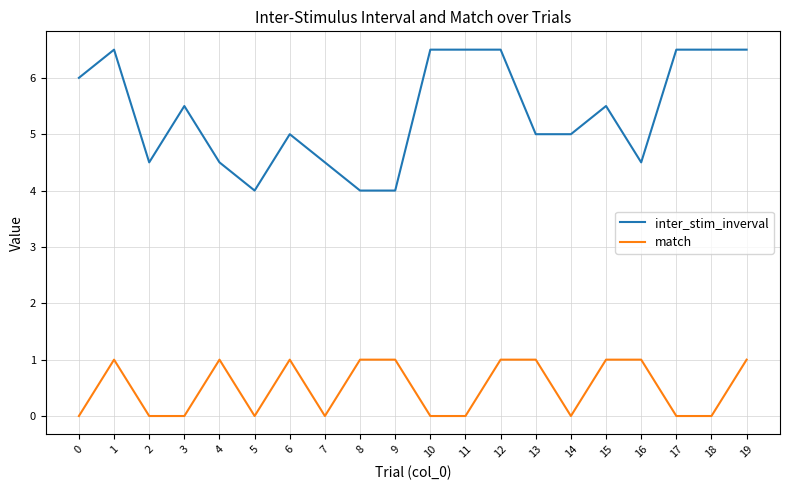

Which series has the largest total across all categories?

inter_stim_inverval